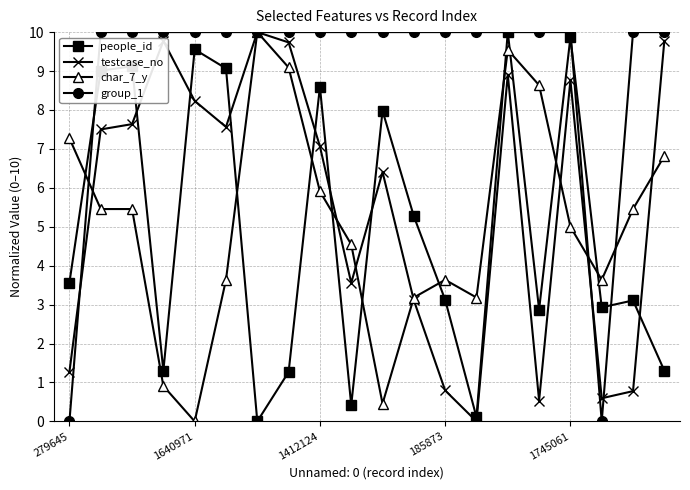

What is the highest value of the people_id series?

10.0